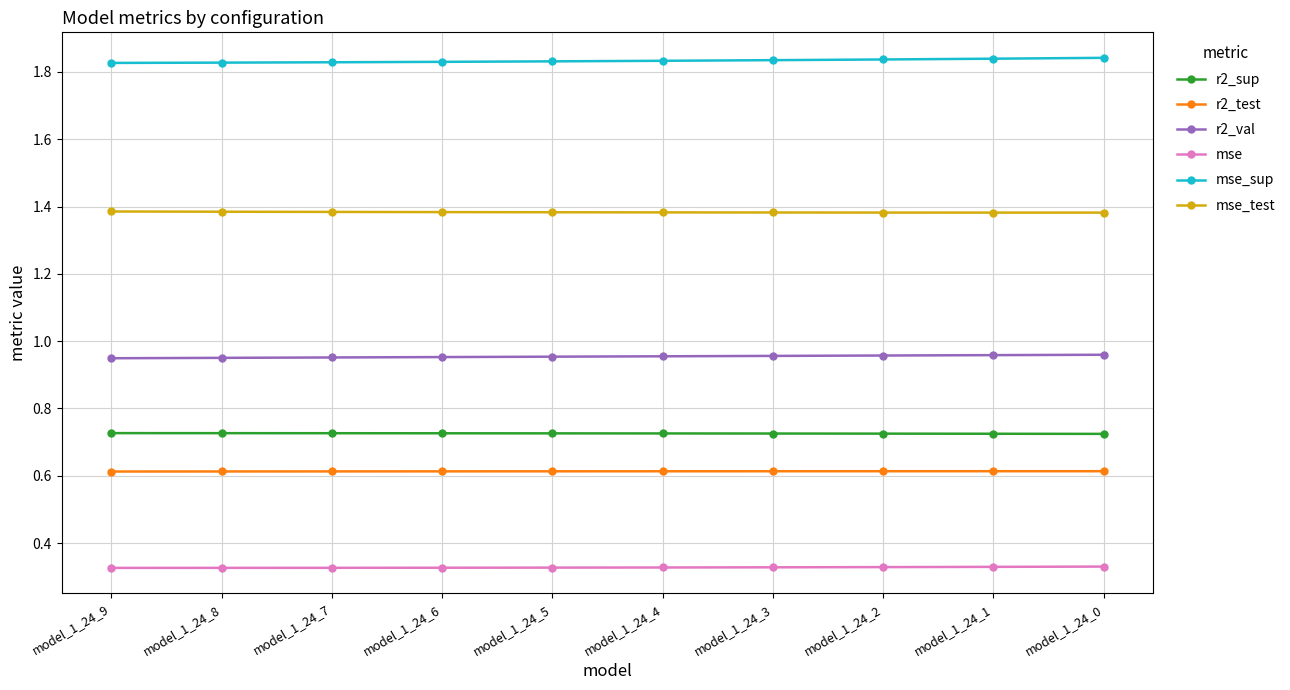

True or false: r2_sup and r2_test intersect in this chart.

False